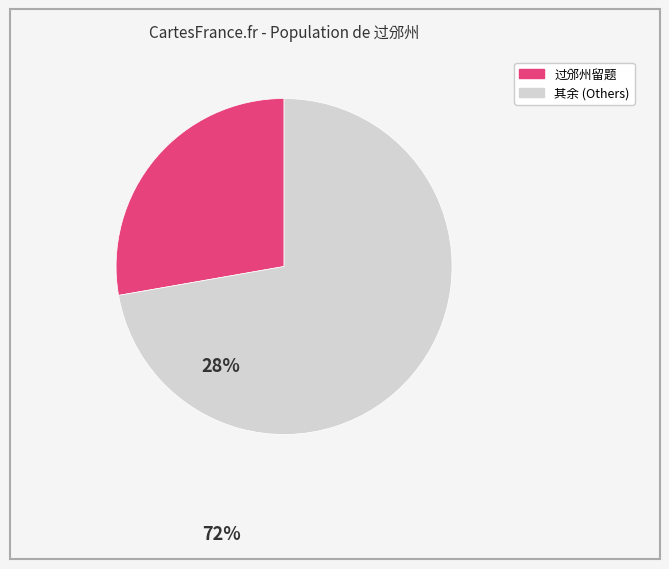

Does any single category account for the majority?

Yes